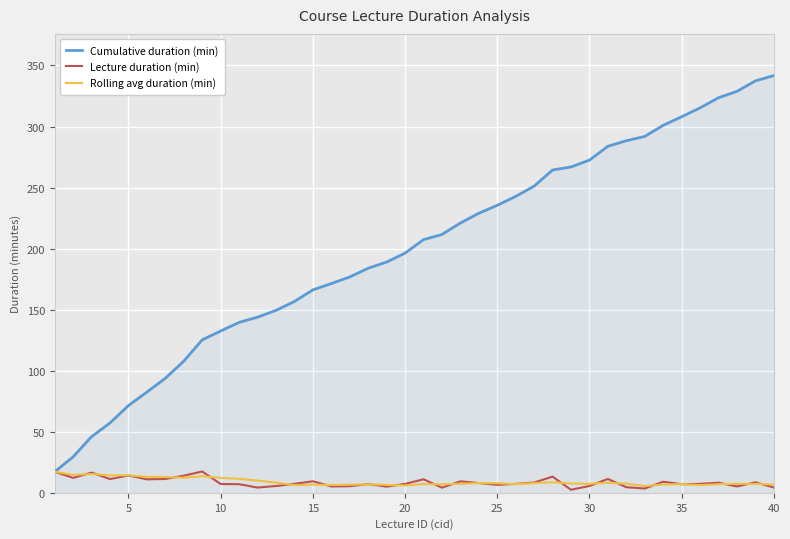

Count the number of data series in this chart.

3